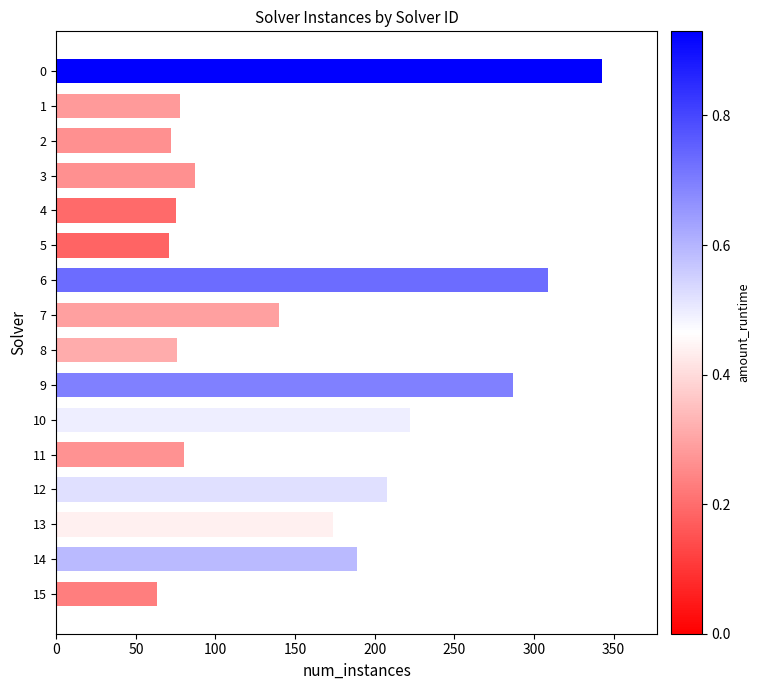

What is the difference between the maximum and second lowest values?

272